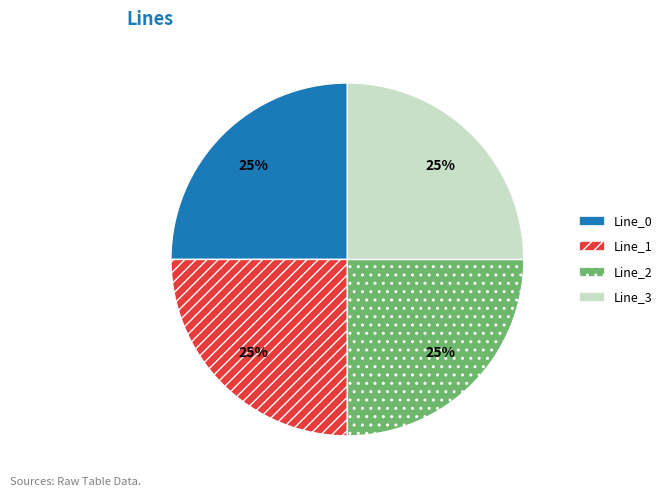

Approximately how many times larger is the value at Line_3 compared to Line_0?

1.0